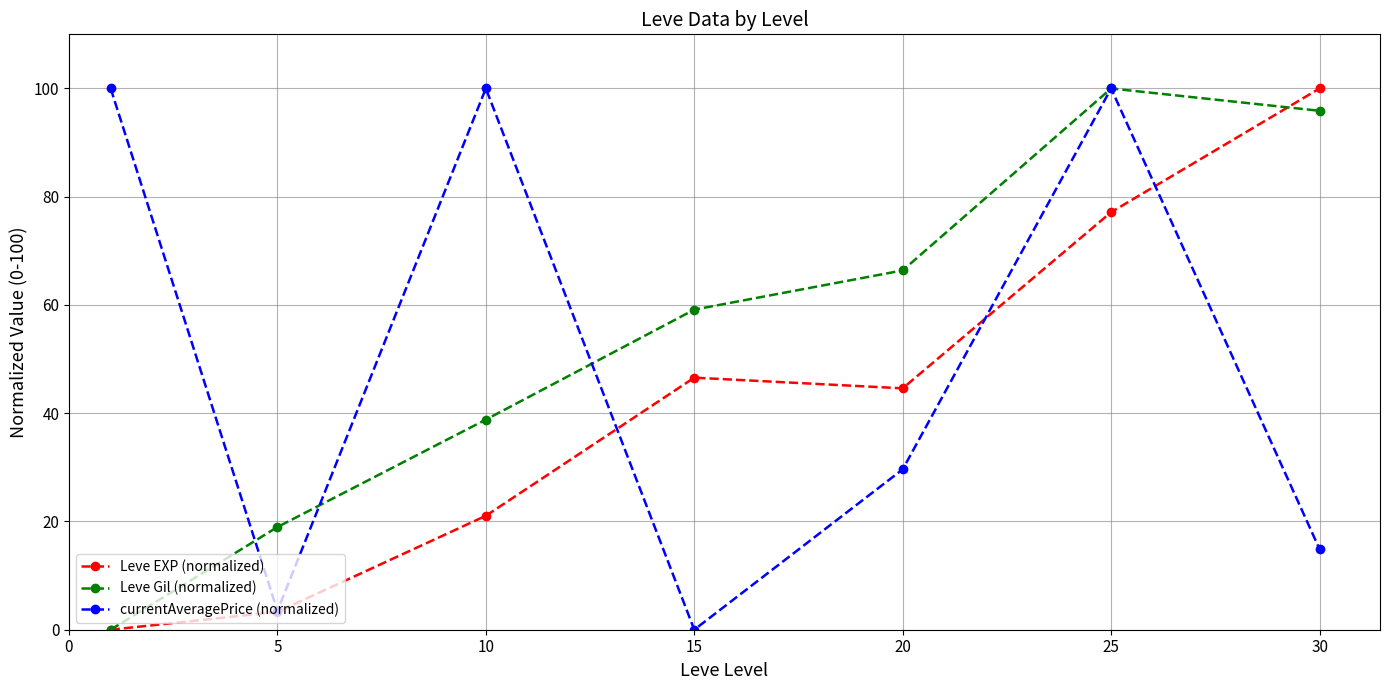

How many distinct data groups are displayed?

3